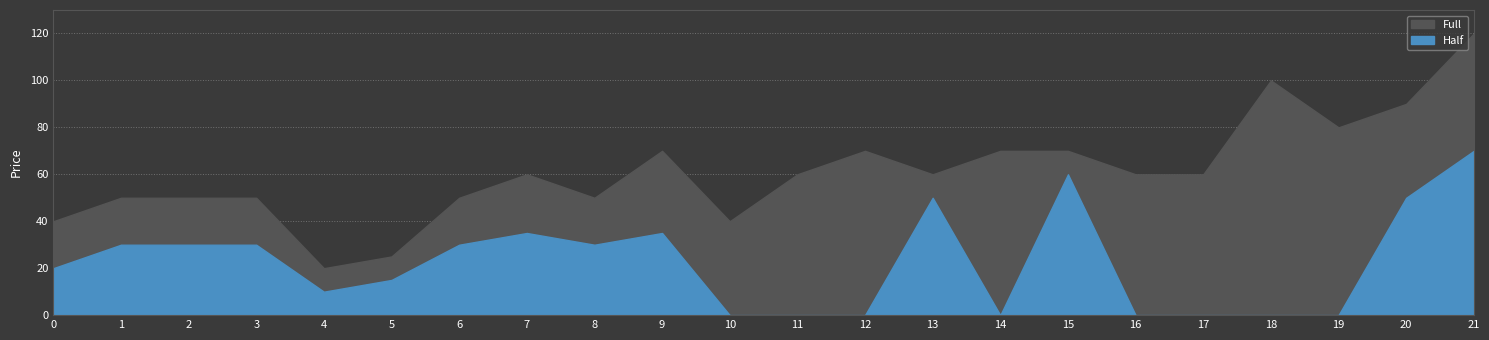

Reading left to right, list all the values displayed in this chart.

Half: Aaloo- Chole  Puri=20	Chole Bhature=30	Chole chawal=30	Rajma Chawal=30	Rasgulaa=10	Samosa=15	Chumin=30	Chumin Paneer=35	chill Patato=30	Honey Chill patato=35	Burger Aloo tikki=0	XL Burger Aloo tikki chees=0	Brioche Bun Burger Paneer tikki chees=0	Wrap Paneer=50	Wrap FaJita Paneer=0	Burrito wrap Paneer=60	Quesadilla Paneer=0	Pizza Margireta=0	Pizza Veggi Panner=0	Pizza Onion and Capcium and corn=0	Steam Momos paneer=50	Kurkure Paneer Momos=70
Full: Aaloo- Chole  Puri=40	Chole Bhature=50	Chole chawal=50	Rajma Chawal=50	Rasgulaa=20	Samosa=25	Chumin=50	Chumin Paneer=60	chill Patato=50	Honey Chill patato=70	Burger Aloo tikki=40	XL Burger Aloo tikki chees=60	Brioche Bun Burger Paneer tikki chees=70	Wrap Paneer=60	Wrap FaJita Paneer=70	Burrito wrap Paneer=70	Quesadilla Paneer=60	Pizza Margireta=60	Pizza Veggi Panner=100	Pizza Onion and Capcium and corn=80	Steam Momos paneer=90	Kurkure Paneer Momos=120